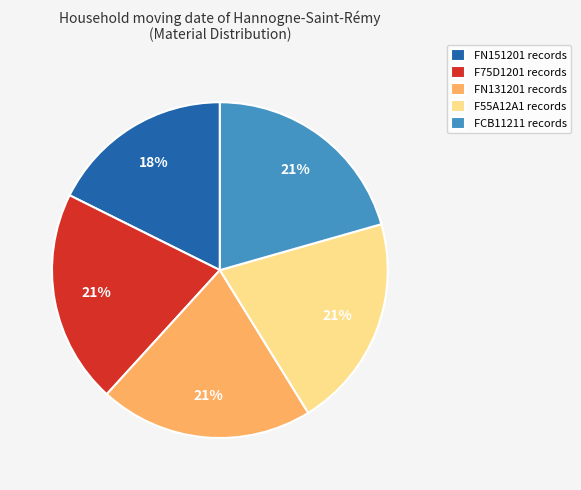

Approximately how many times larger is the value at F75D1201 records compared to FN131201 records?

1.0